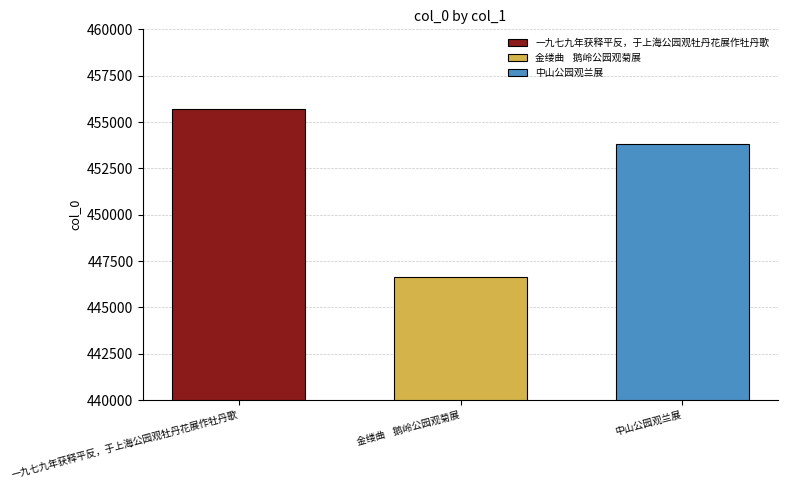

What is the minimum value shown in the chart?

446654